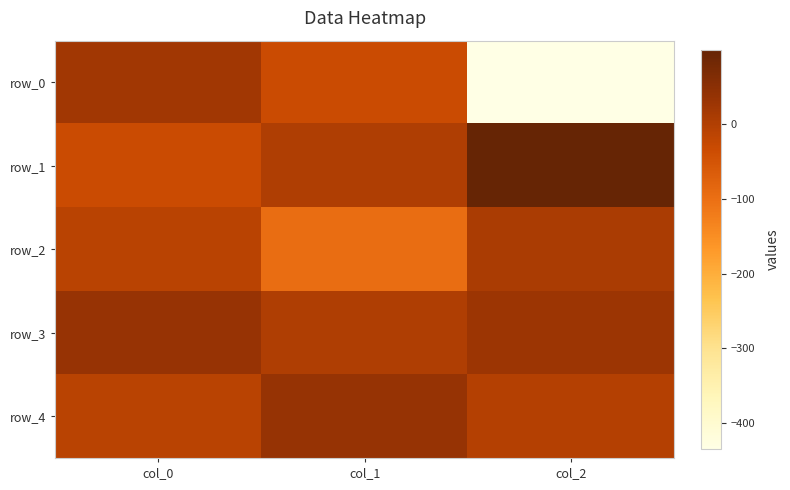

How many values in the row_4 series exceed -3?

1